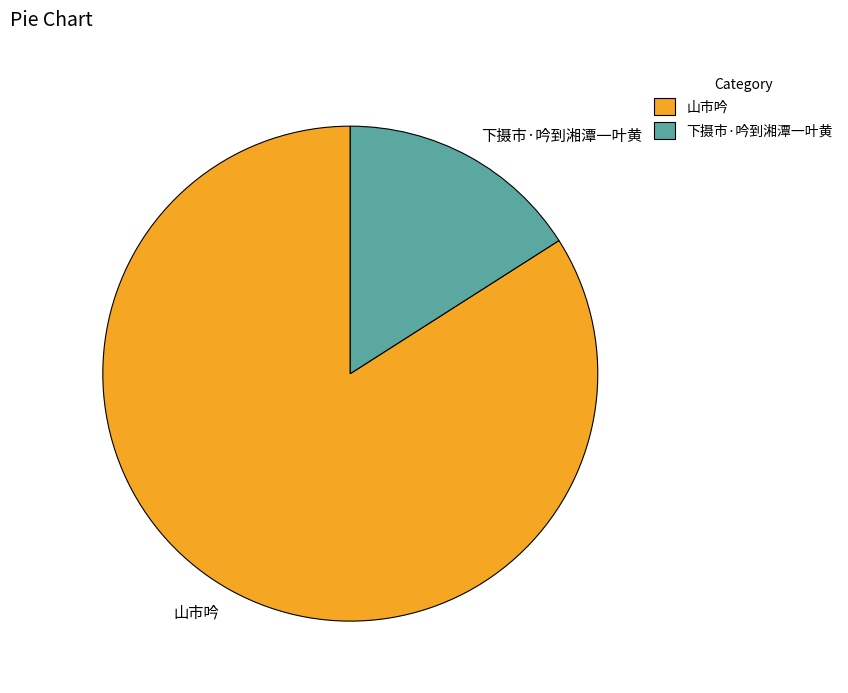

Between 下摄市·吟到湘潭一叶黄 and 山市吟, which is larger?

山市吟